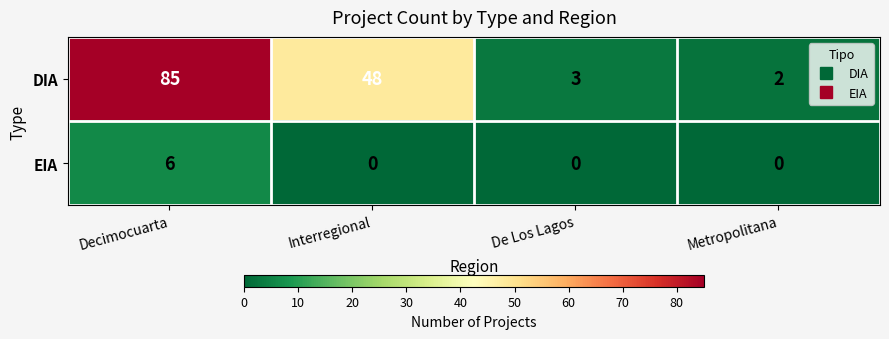

The DIA series shows 1 at Metropolitana. True or false?

False